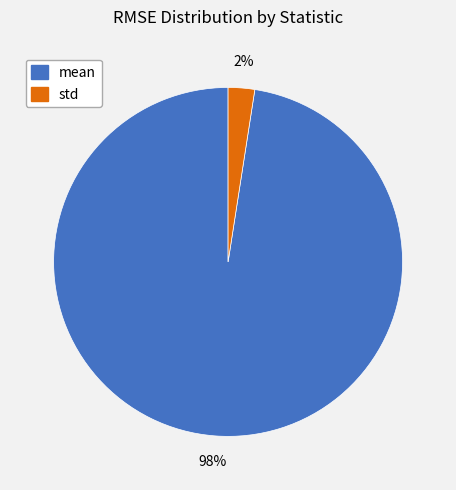

To the nearest percent, what is the combined percentage of std and mean?

100%